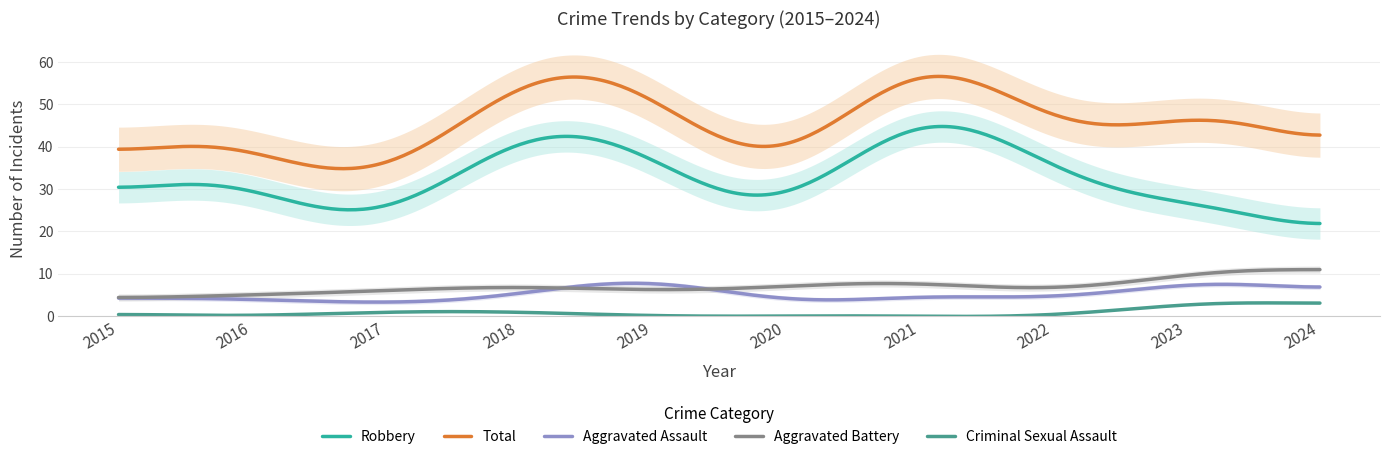

What is the maximum value for Aggravated Battery?

11.0